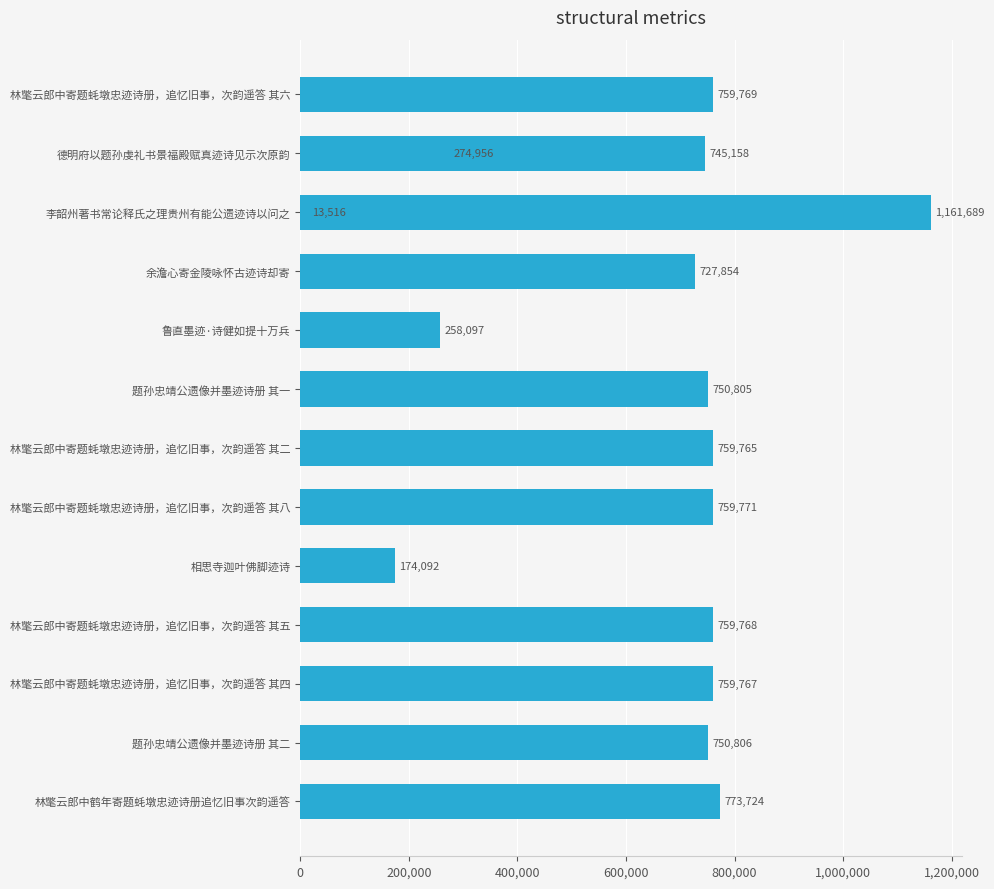

How many series are shown in this chart?

1